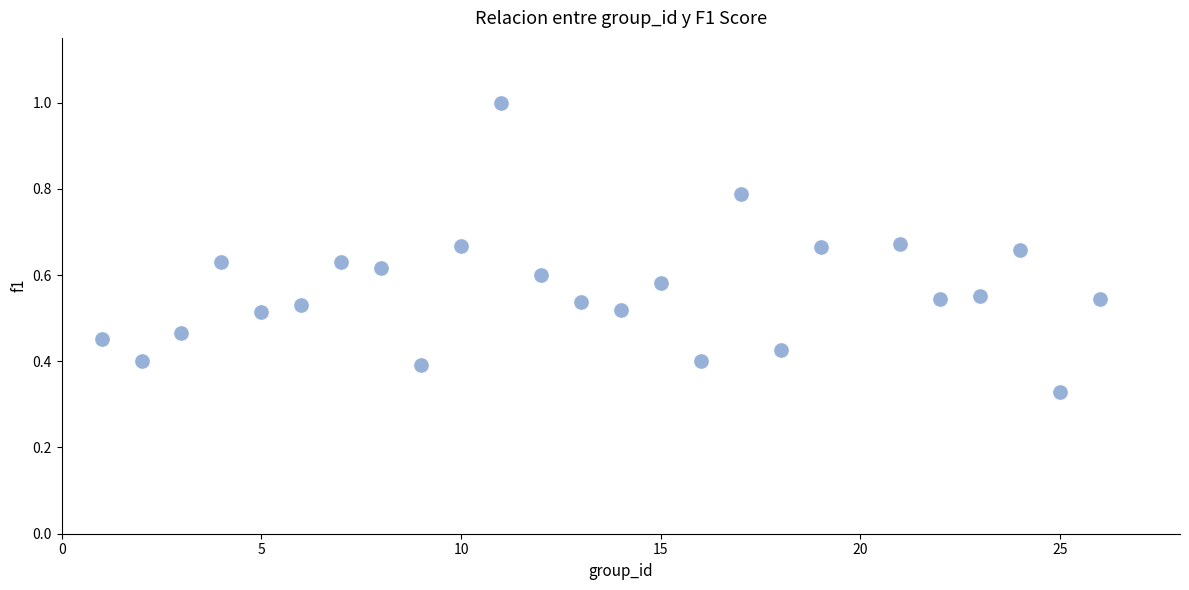

What is the range of X values (max minus min)?

25.0